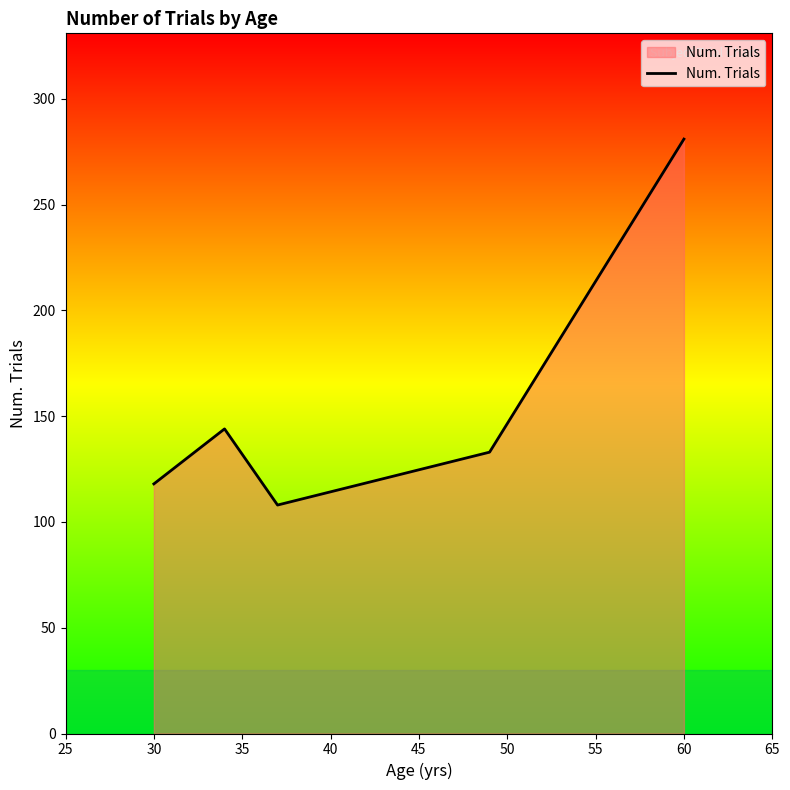

How many categories are shown in the chart?

5